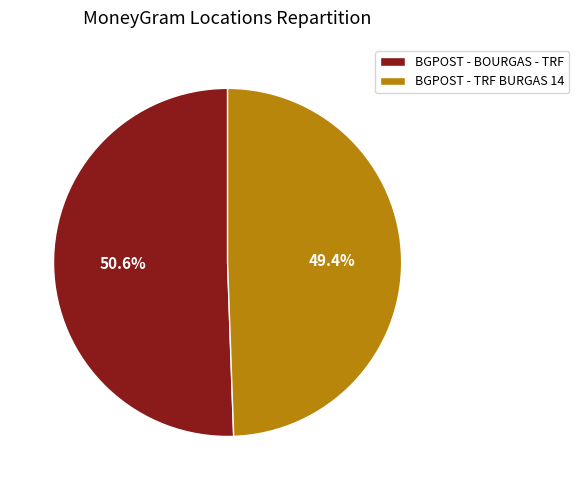

How much of the chart is everything except BGPOST - BOURGAS - TRF?

49.4%